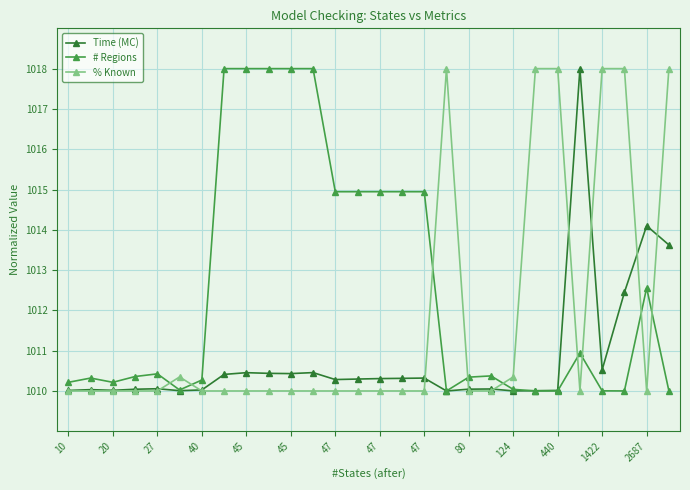

What is the difference between the maximum and minimum values in the # Regions series?

8.0